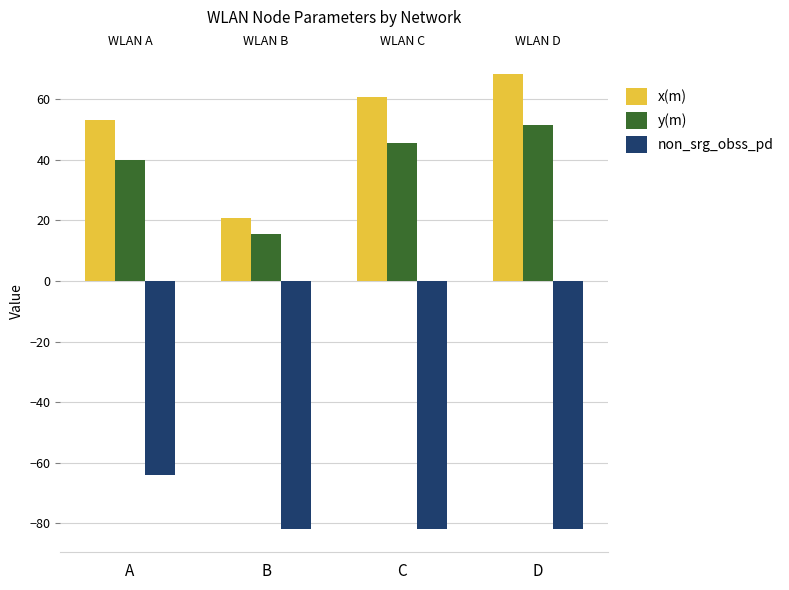

At how many categories does at least one series exceed 49?

3